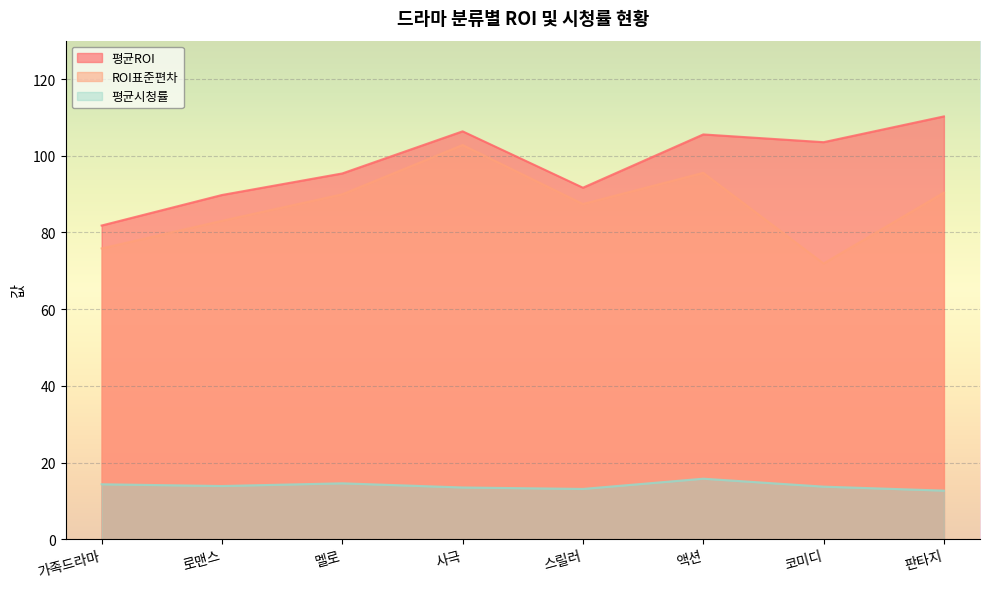

True or false: 평균ROI and 평균시청률 cross at least once.

False